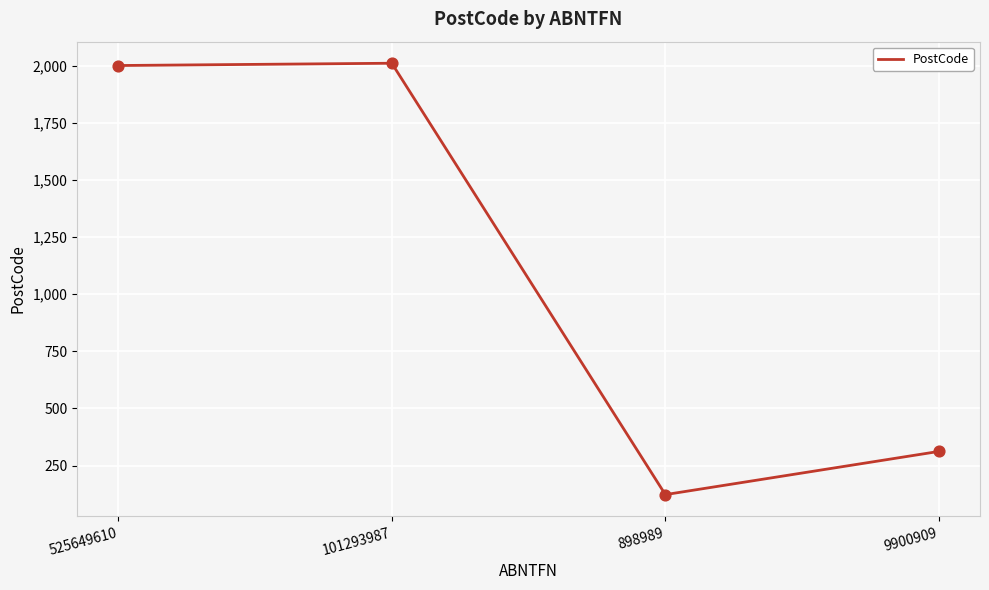

What is the ratio of the value at 101293987 to the value at 525649610?

1.0